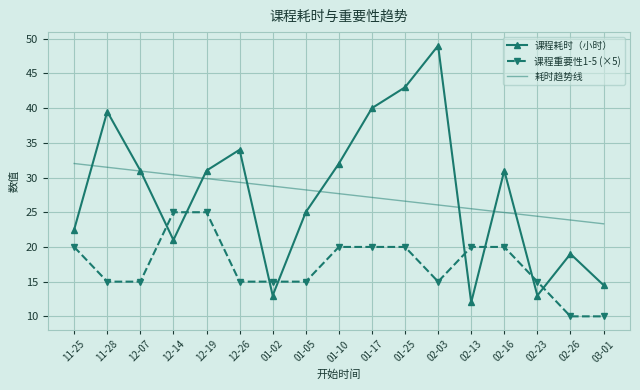

What position from the left is 01-02?

7